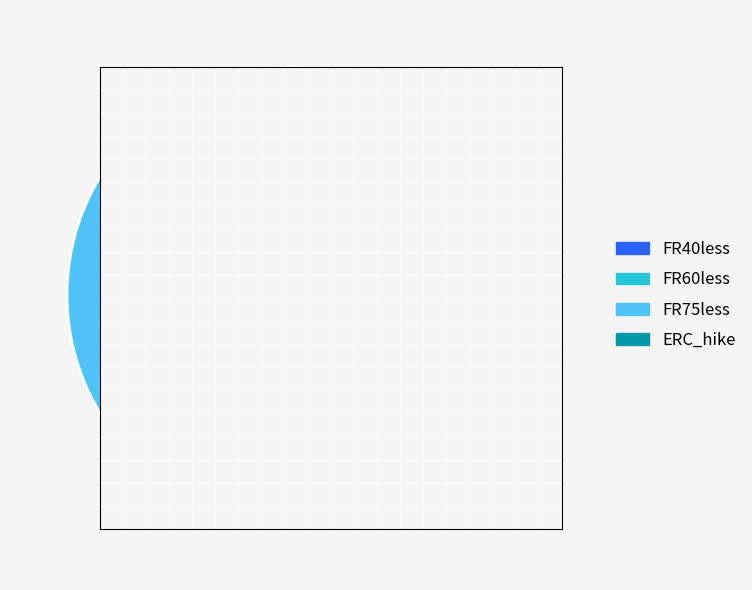

Count the number of slices in the pie.

4